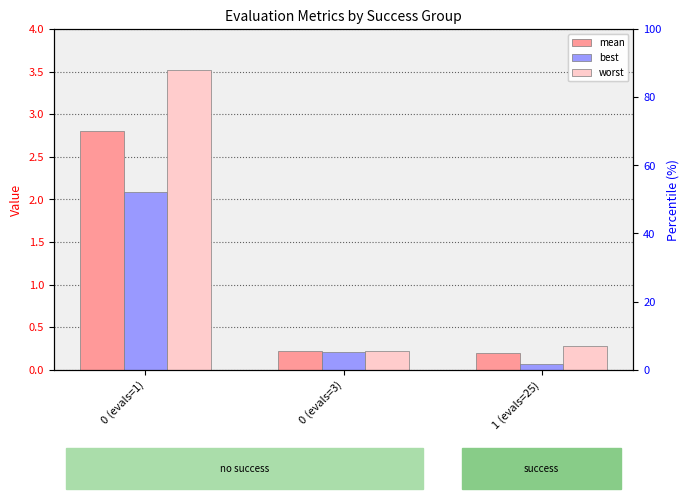

Which series changed the most between 0 (evals=3) and 1 (evals=25)?

best